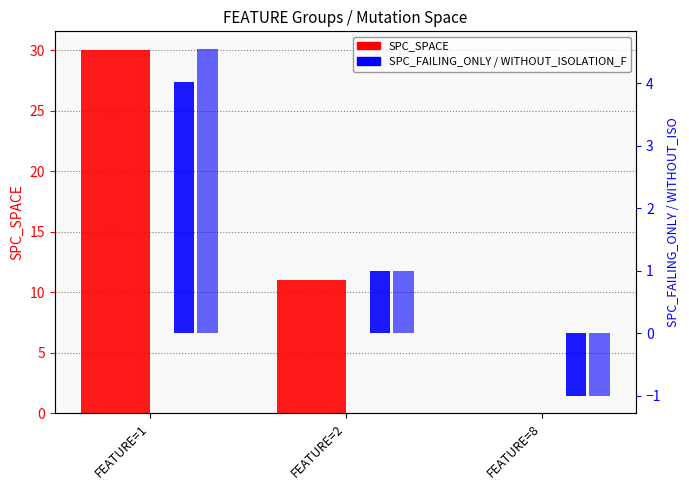

Which has a higher value, FEATURE=2 or FEATURE=8?

FEATURE=2